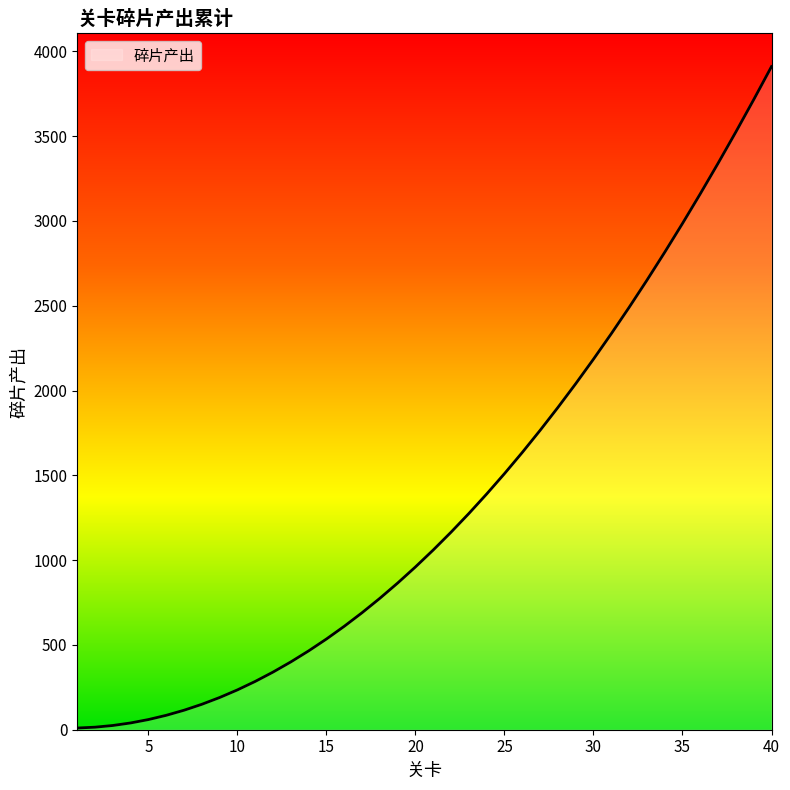

What is the maximum value shown in the chart?

3910